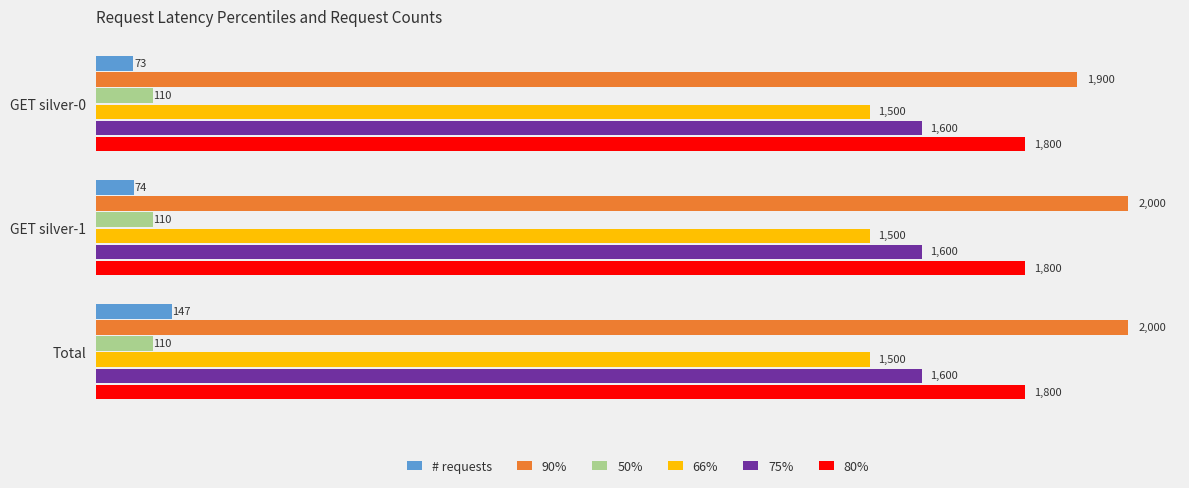

At how many categories does at least one series exceed 318?

3